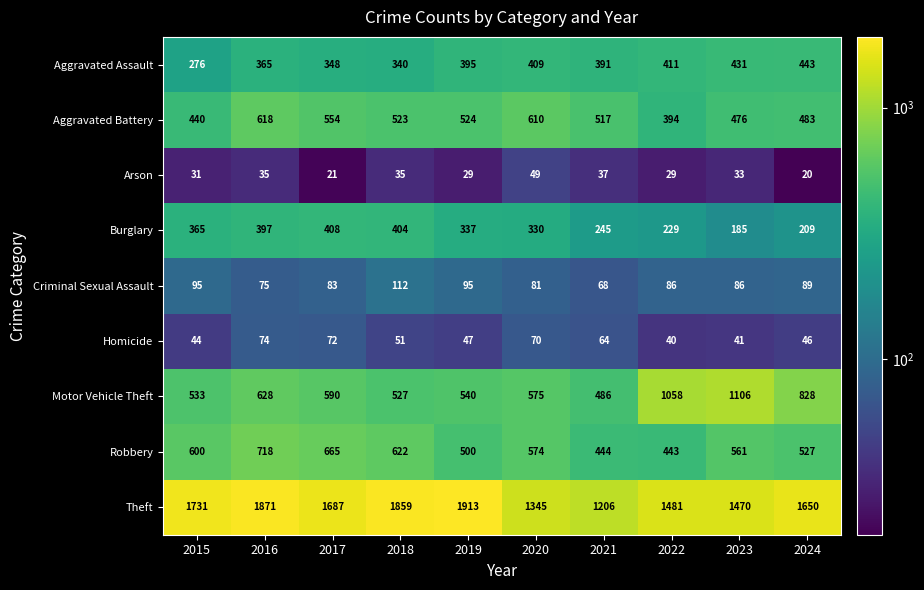

Which category has the highest value in the Criminal Sexual Assault series?

2018